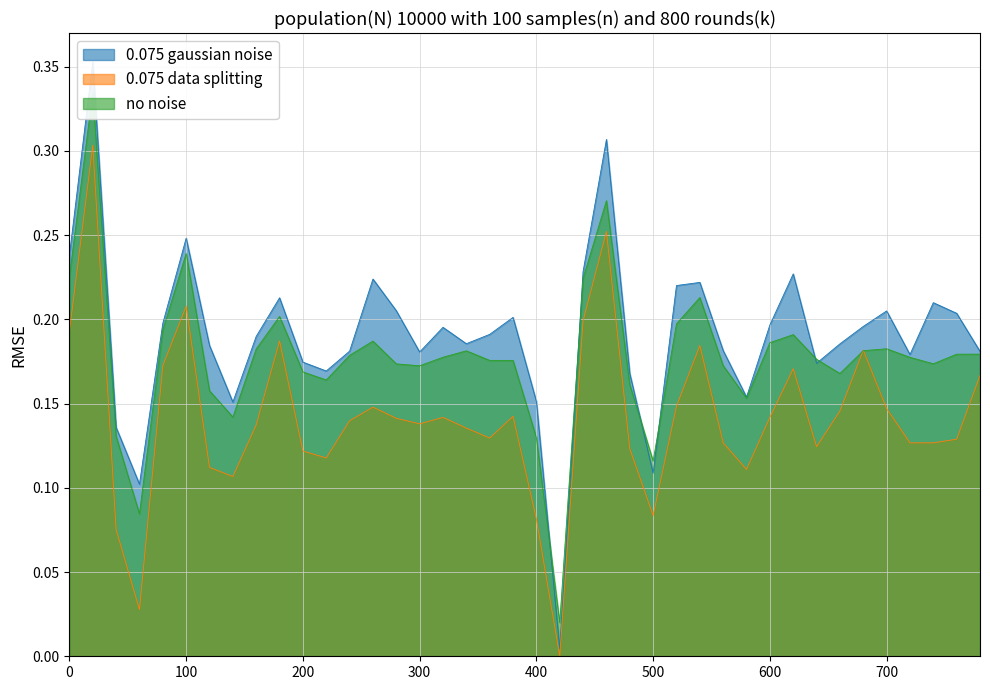

True or false: there are more than 0 points higher than both neighbors.

True